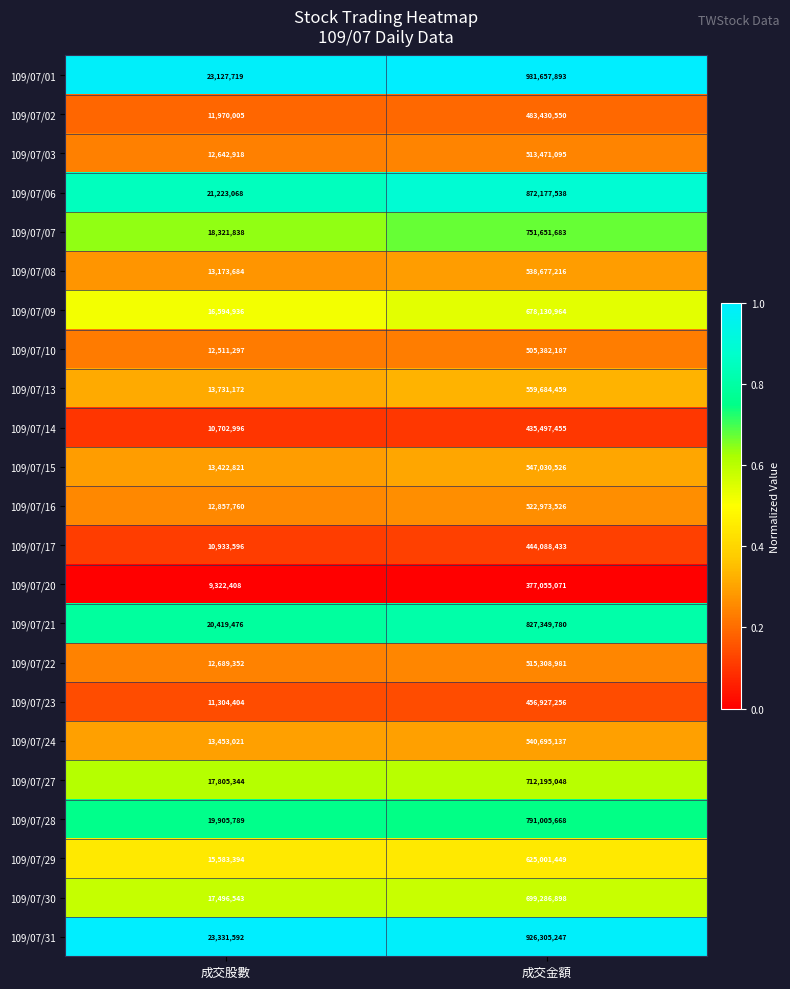

Which category has the lowest value across all series?

成交股數